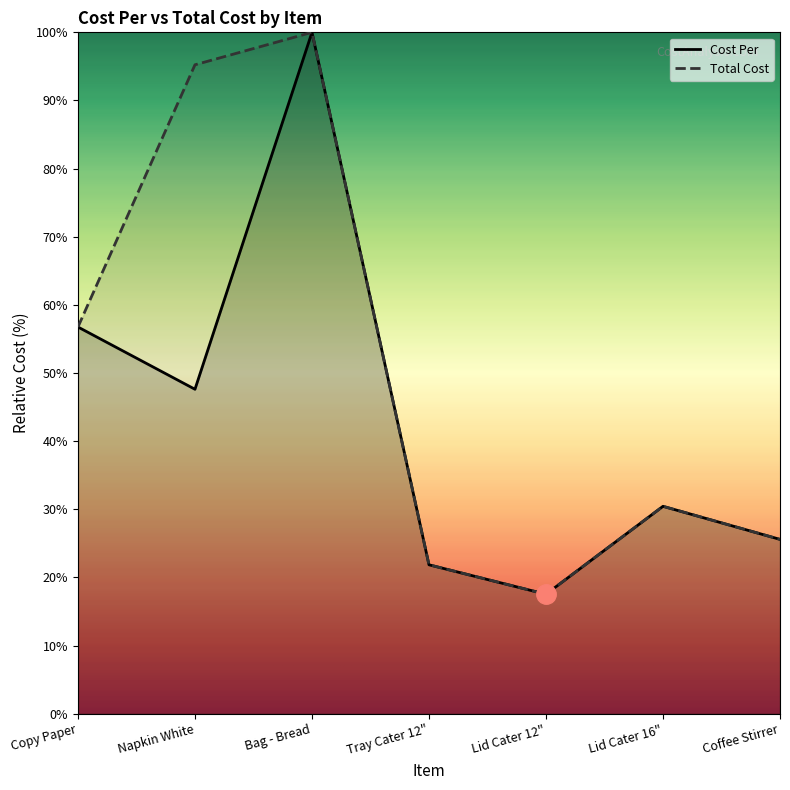

Where is the first local maximum for Cost Per?

Bag - Bread